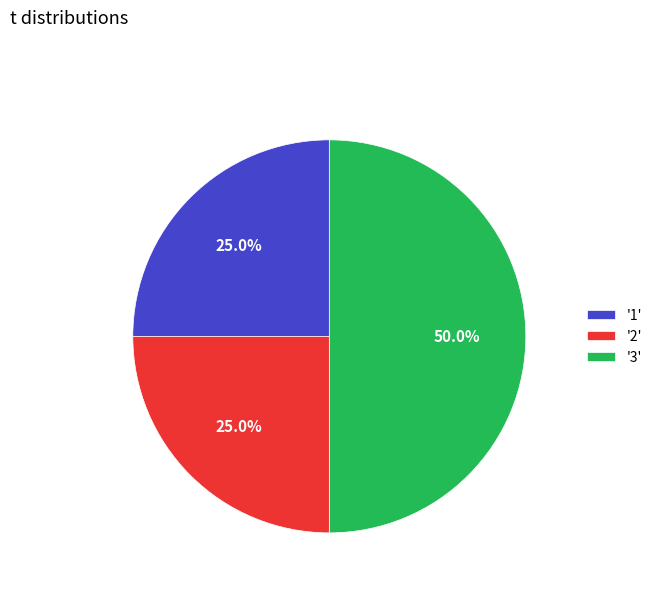

What is the largest slice in the pie chart?

'3'